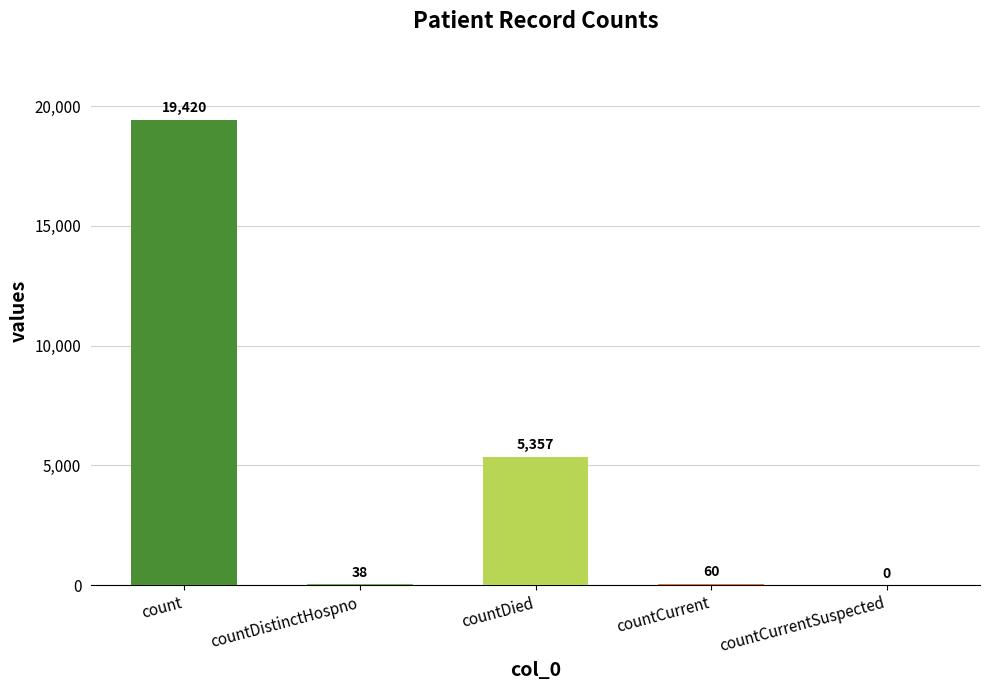

Which label corresponds to the largest value in the chart?

count